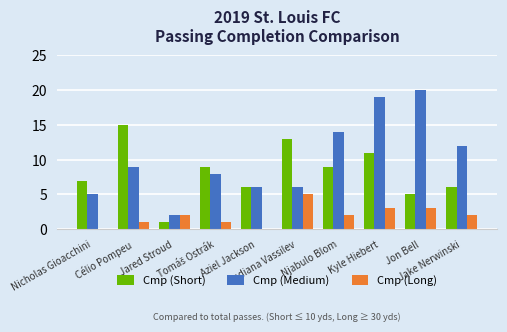

Is the value of Cmp (Medium) at Kyle Hiebert greater than the value of Cmp (Long) at Jared Stroud?

Yes